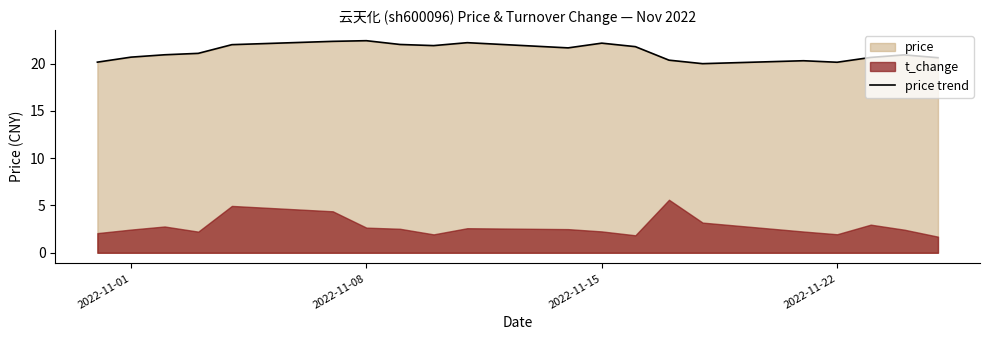

What is the smallest value displayed?

20.0